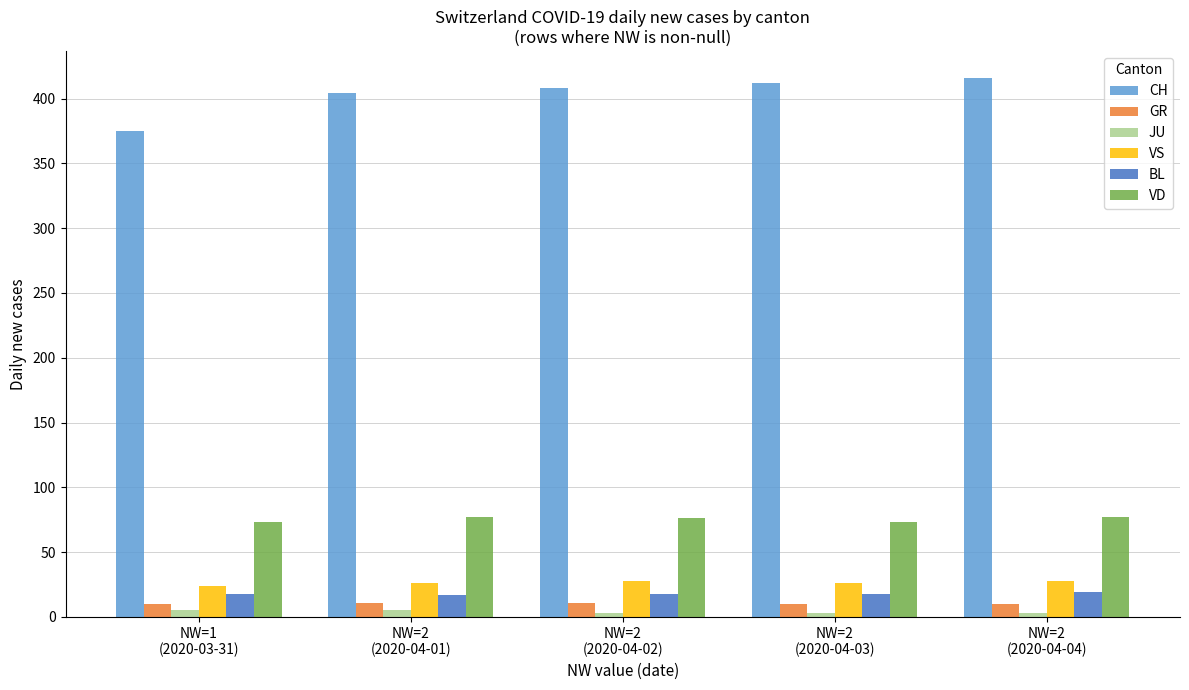

True or false: JU has a value of 5 at NW=1
(2020-03-31).

True